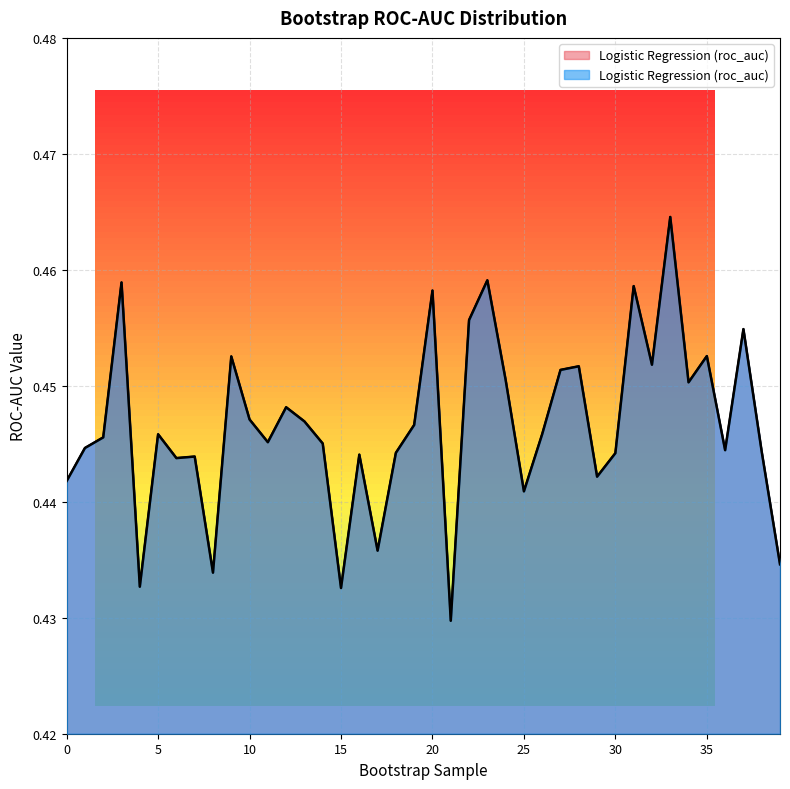

Reading left to right, extract all data points from this chart.

0.4	0.4	0.4	0.5	0.4	0.4	0.4	0.4	0.4	0.5	0.4	0.4	0.4	0.4	0.4	0.4	0.4	0.4	0.4	0.4	0.5	0.4	0.5	0.5	0.5	0.4	0.4	0.5	0.5	0.4	0.4	0.5	0.5	0.5	0.5	0.5	0.4	0.5	0.4	0.4